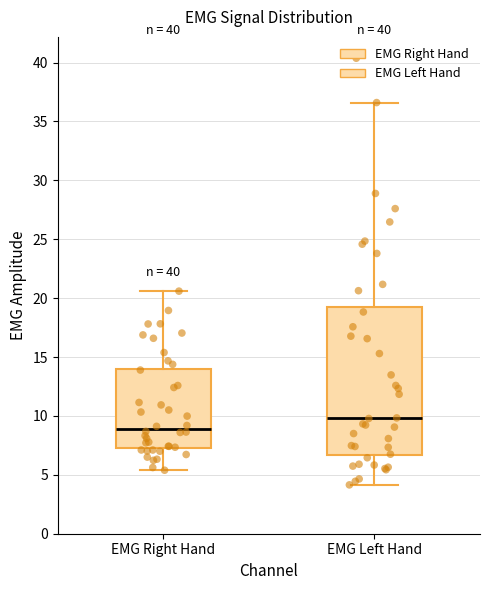

Reading left to right, read every box against the y-axis: the position of its median line, the range the box covers, and the ends of its whiskers. The values are not printed on the chart, so give them approximately, as read against the axis.

EMG Right Hand: median 9.0, box 7.5 to 14.0, whiskers 5.5 to 20.5
EMG Left Hand: median 10.0, box 6.5 to 19.5, whiskers 4.0 to 36.5